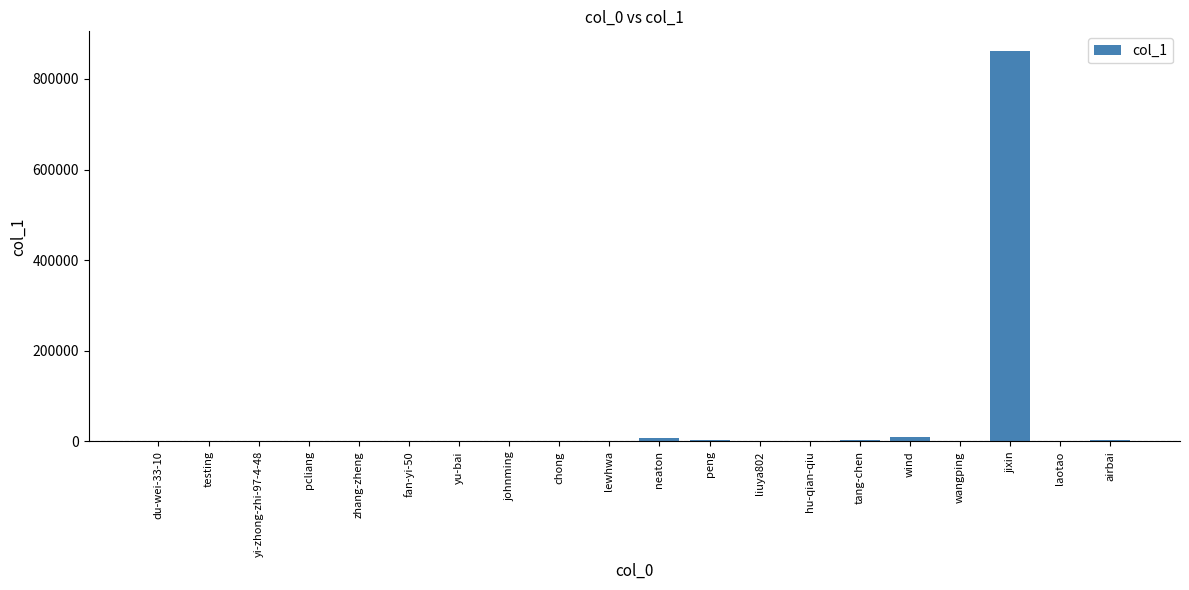

What is the change in value from peng to tang-chen?

+222